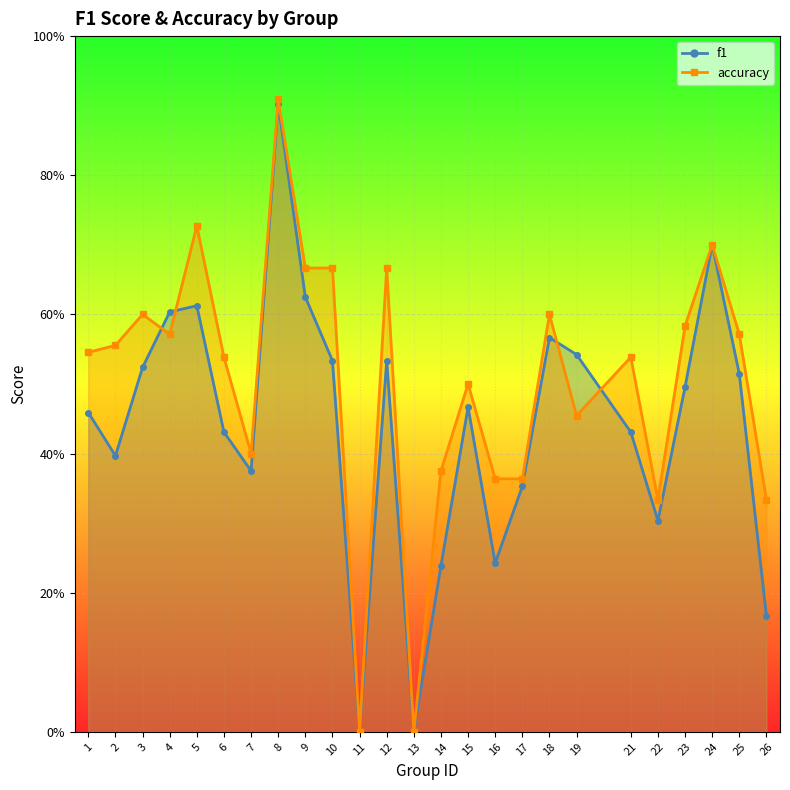

Between 15 and 14, which is larger?

15